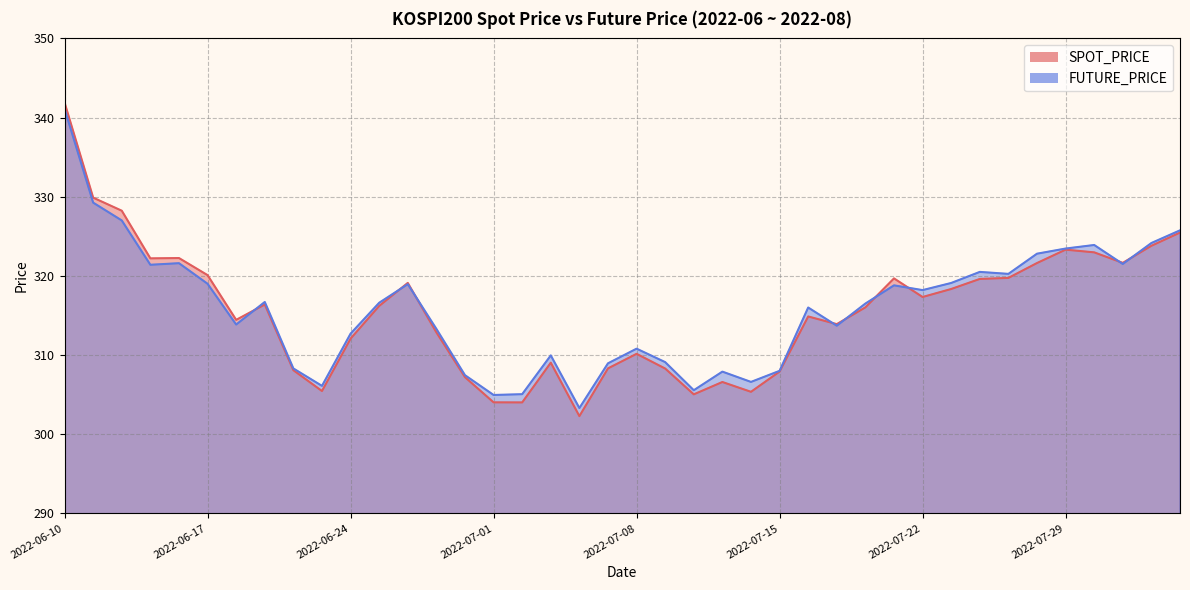

What is the difference between the highest and lowest values at 2022-06-30?

0.2